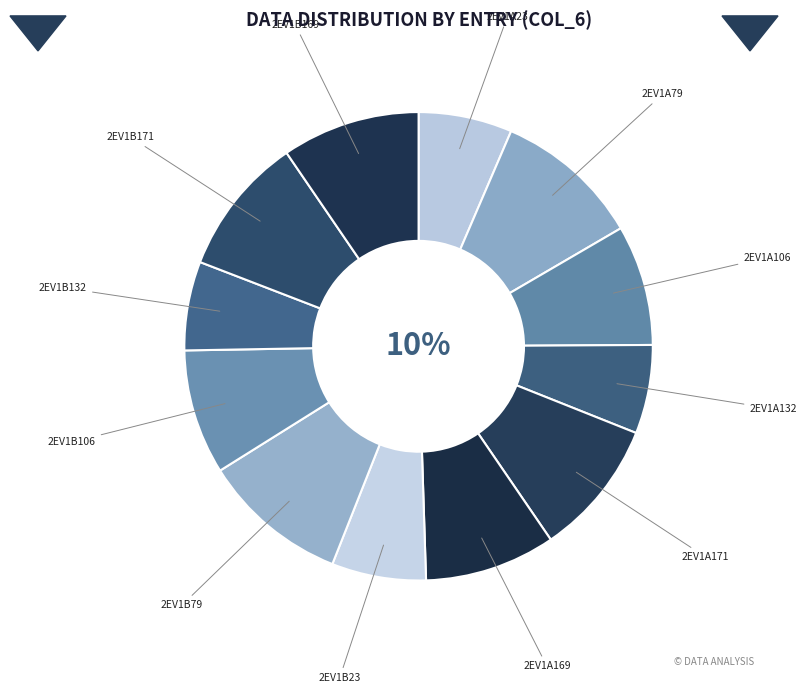

Which slice is the largest?

2ev1A79